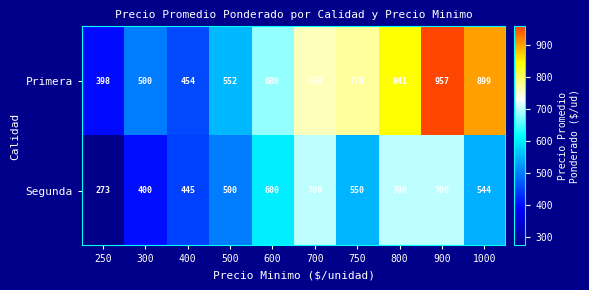

Rank the series by their average value, from lowest to highest.

Segunda, Primera